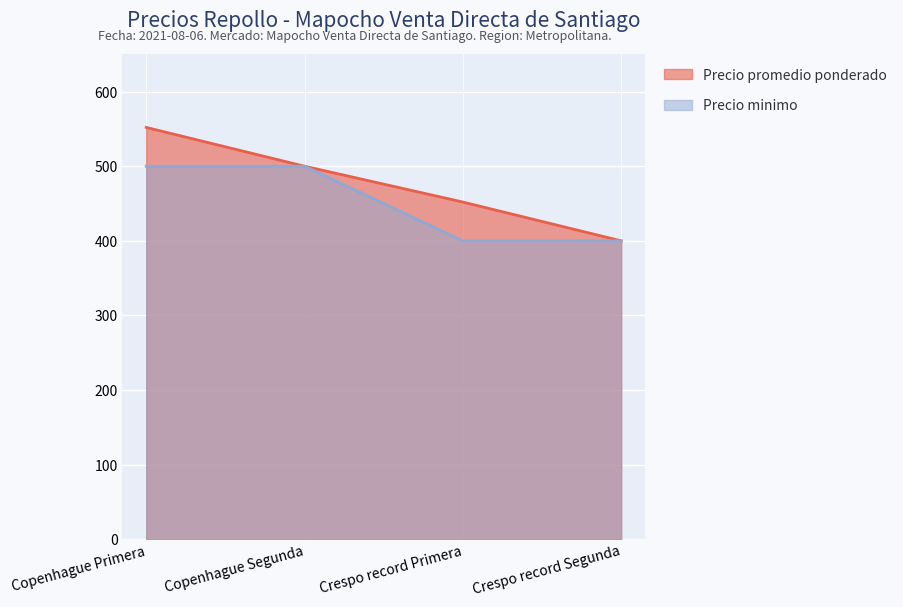

At Crespo record Segunda, list the series in order from largest to smallest.

Precio promedio ponderado, Precio minimo